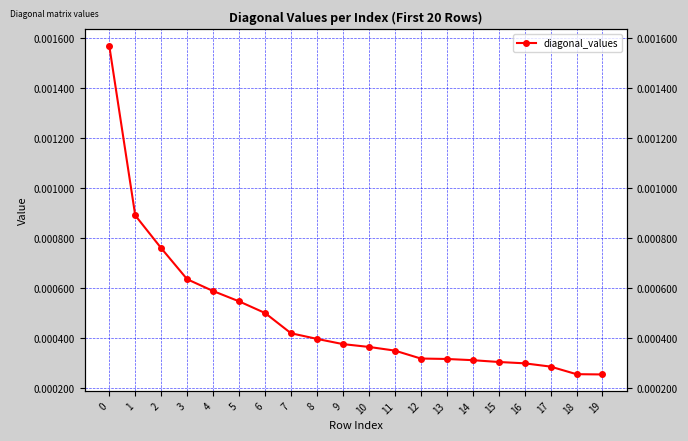

True or false: there are more than 2 points higher than both neighbors.

False